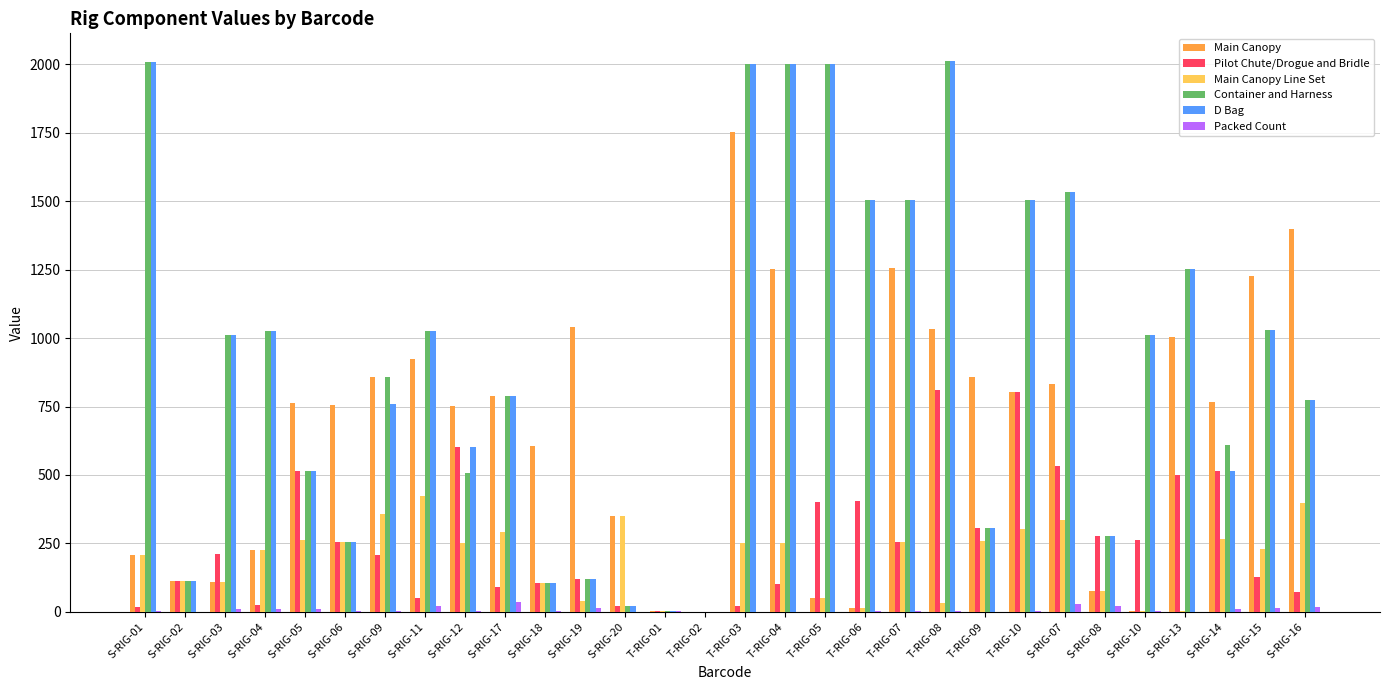

Between T-RIG-05 and T-RIG-07, which series saw the biggest shift?

Main Canopy